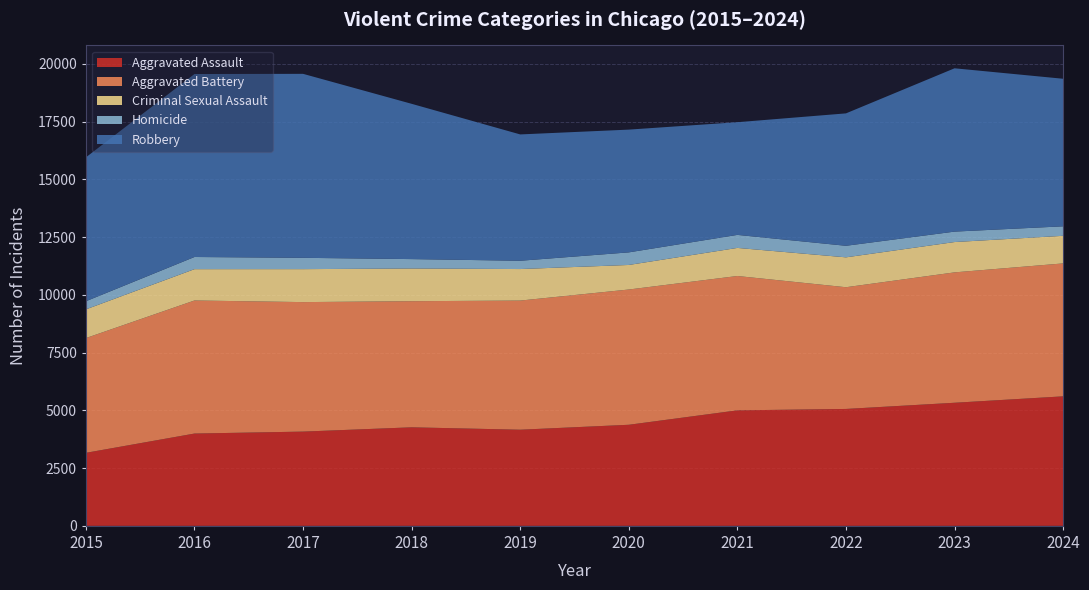

Reading left to right, extract all data points from this chart.

Aggravated Assault: 2015=3162	2016=3997	2017=4081	2018=4267	2019=4163	2020=4377	2021=5001	2022=5062	2023=5330	2024=5608
Aggravated Battery: 2015=4968	2016=5761	2017=5607	2018=5460	2019=5591	2020=5856	2021=5817	2022=5270	2023=5645	2024=5755
Criminal Sexual Assault: 2015=1243	2016=1356	2017=1427	2018=1416	2019=1365	2020=1063	2021=1216	2022=1294	2023=1313	2024=1195
Homicide: 2015=352	2016=527	2017=490	2018=407	2019=359	2020=545	2021=564	2022=500	2023=452	2024=411
Robbery: 2015=6230	2016=7922	2017=7966	2018=6723	2019=5470	2020=5315	2021=4879	2022=5733	2023=7071	2024=6389